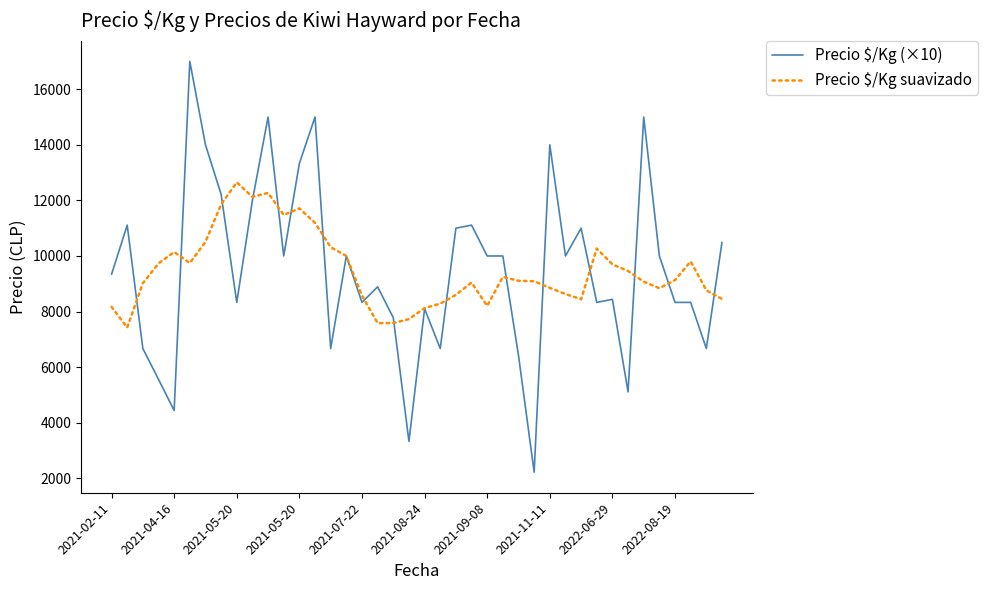

What is the greatest value displayed?

17000.0